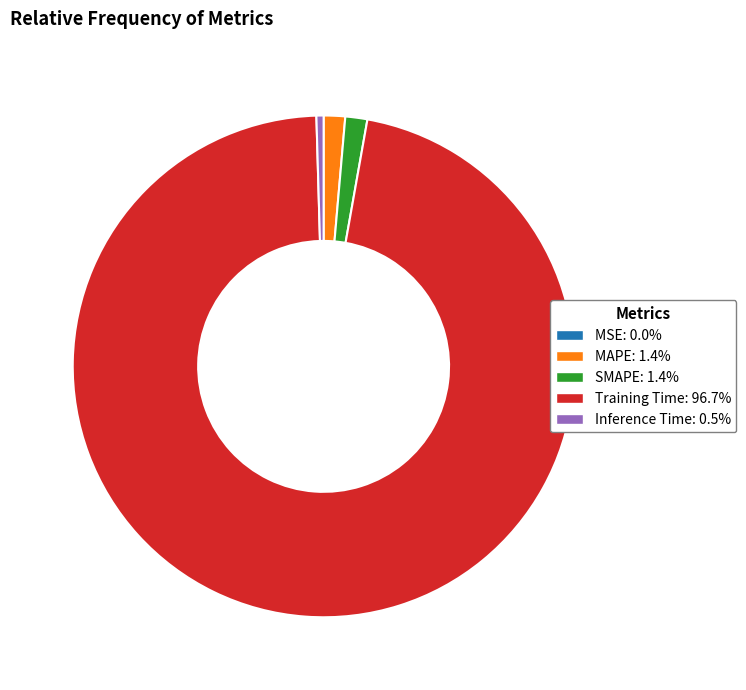

Do MAPE and SMAPE together represent more than half of the pie?

No